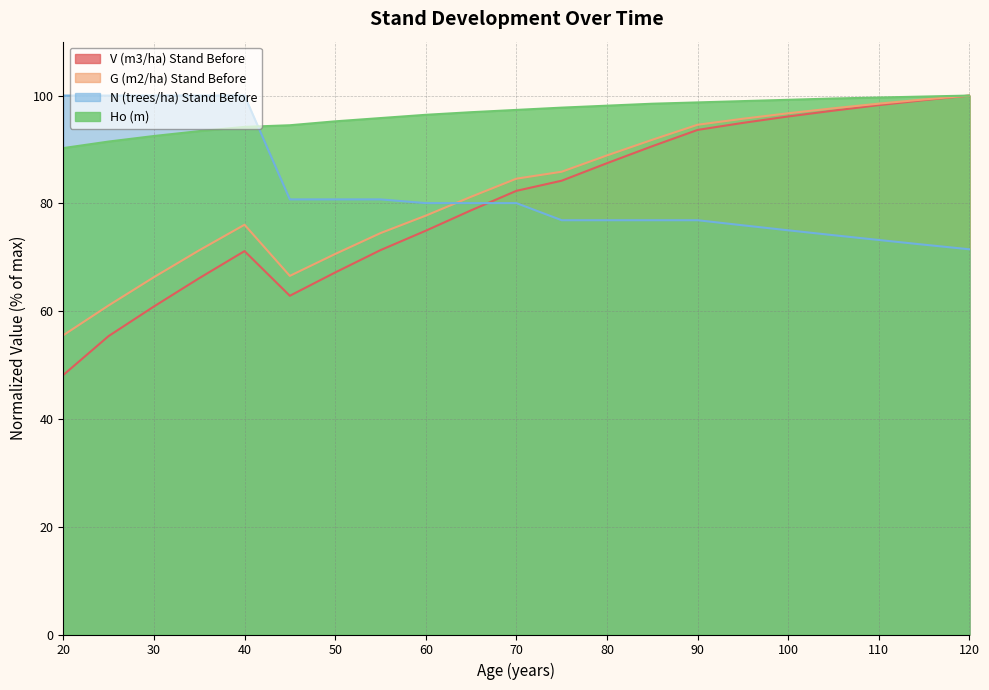

What is the difference between the highest and lowest values at 110?

26.4